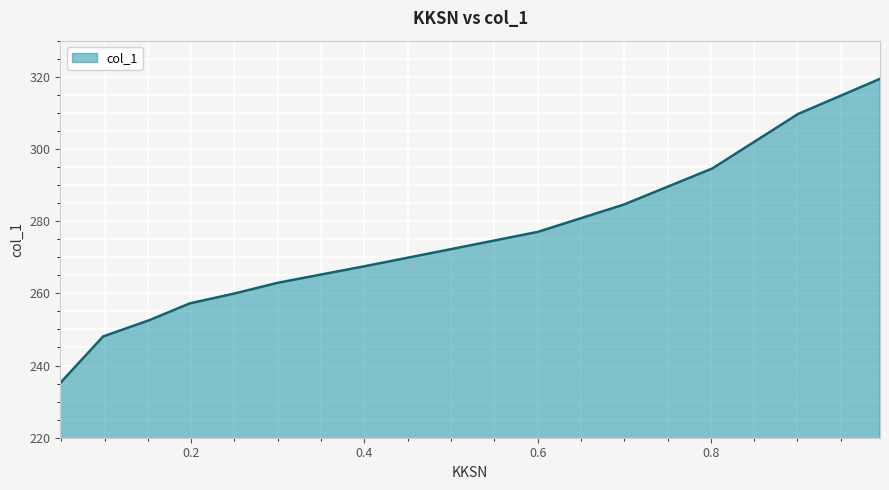

What is the difference between the maximum and minimum values?

84.3